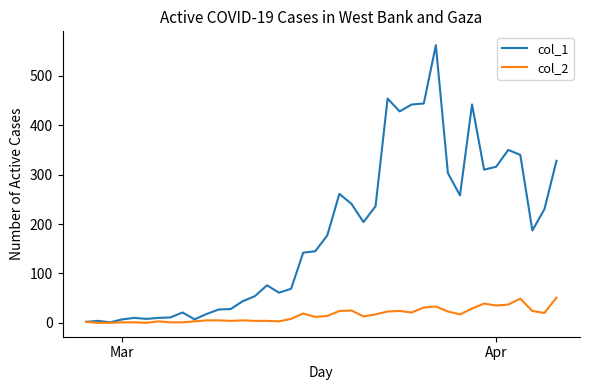

List the series in order of their overall mean, lowest first.

col_2, col_1